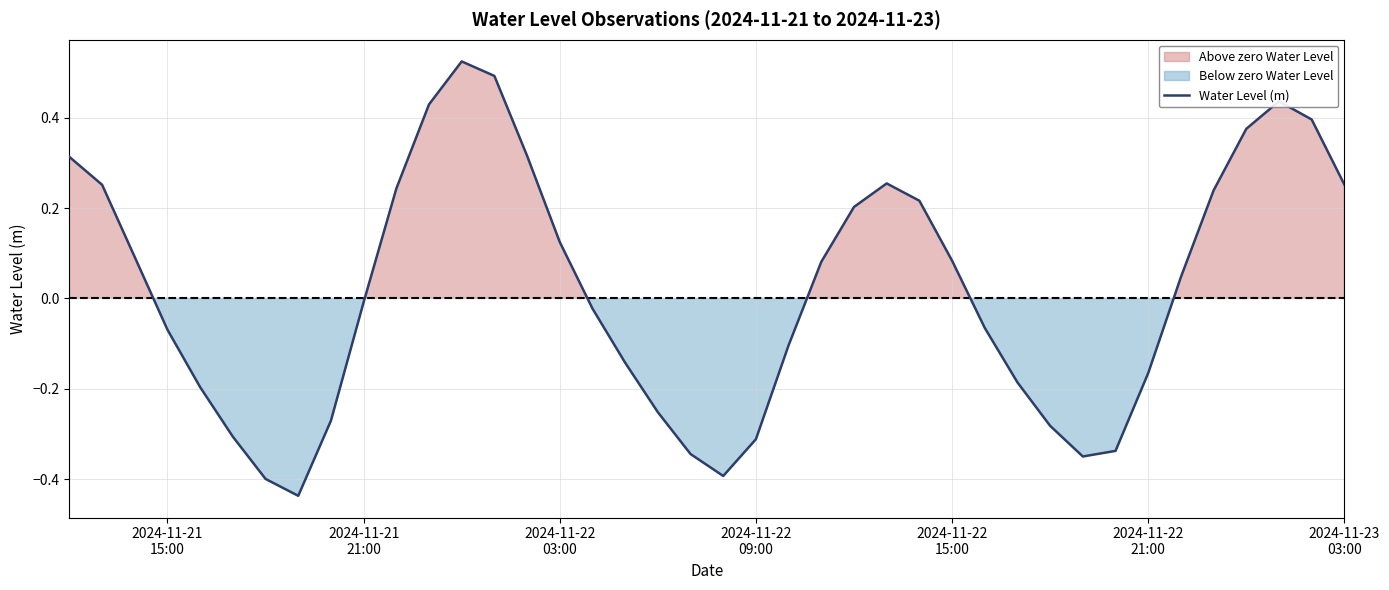

Reading right to left, list all the values displayed in this chart.

0.3	0.4	0.4	0.4	0.2	0.0	-0.2	-0.3	-0.3	-0.3	-0.2	-0.1	0.1	0.2	0.3	0.2	0.1	-0.1	-0.3	-0.4	-0.3	-0.3	-0.1	-0.0	0.1	0.3	0.5	0.5	0.4	0.2	-0.0	-0.3	-0.4	-0.4	-0.3	-0.2	-0.1	0.1	0.3	0.3